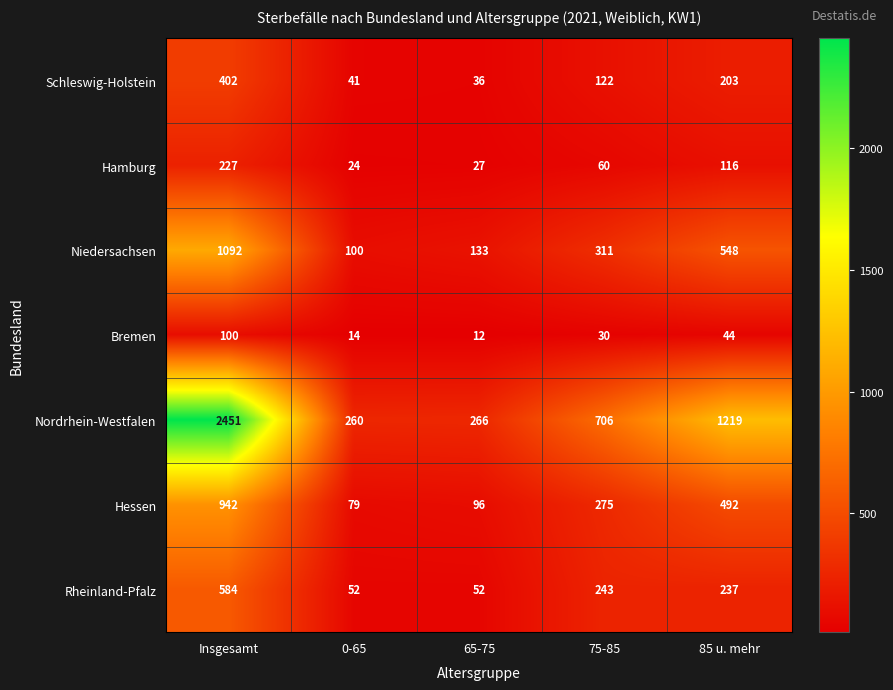

At which category is the sum across all series the highest?

Insgesamt